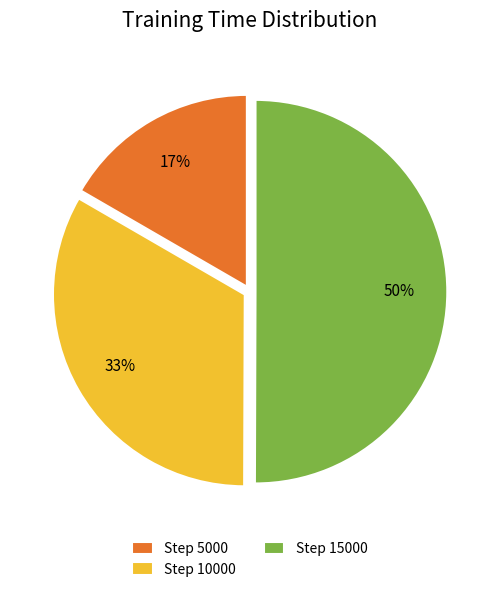

To the nearest percent, what is the difference between the Step 15000 and Step 5000 slice percentages?

33%